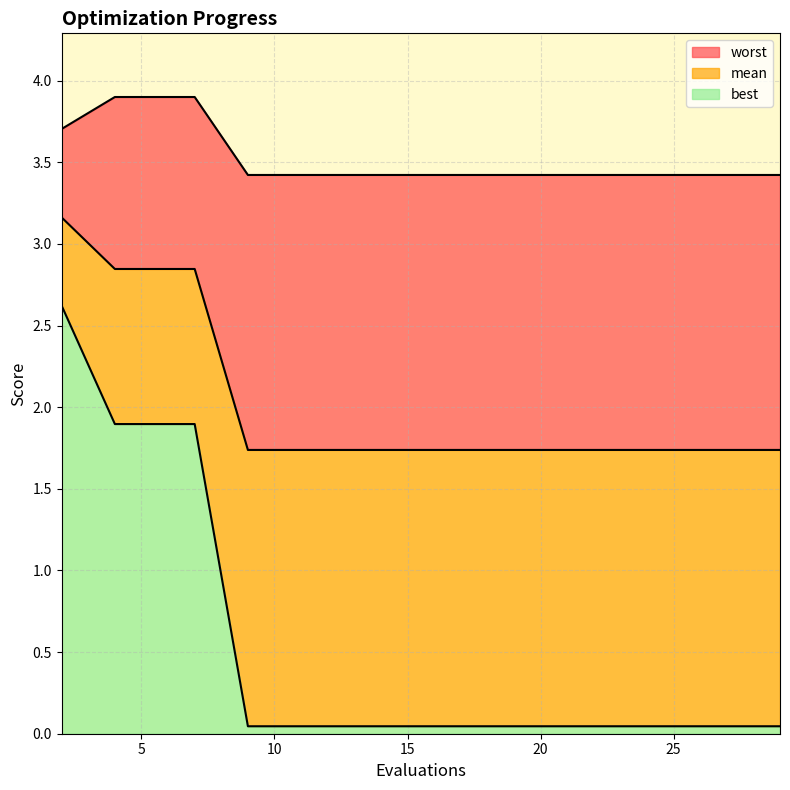

What is the sum of the worst values at 21 and 27?

6.8